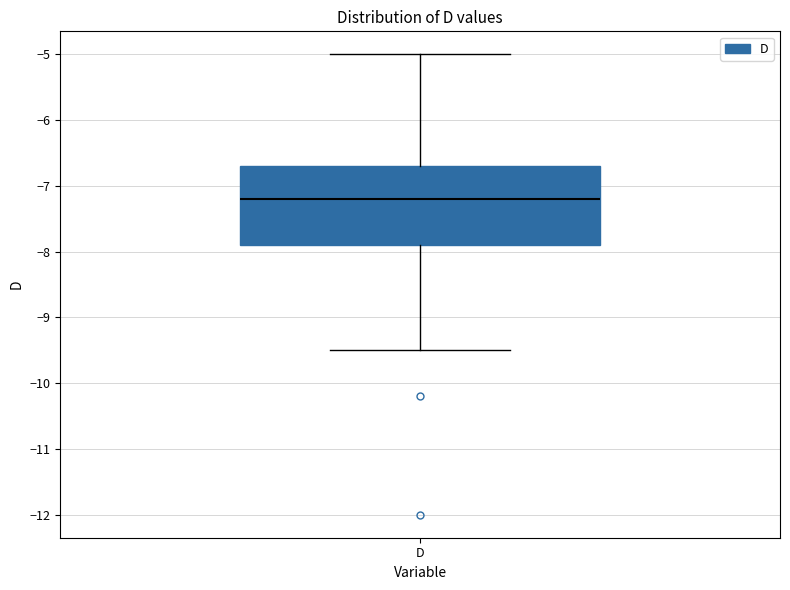

Where is the lower edge of the box for D on the y-axis? The values are not printed on the chart, so give them approximately, as read against the axis.

-7.9